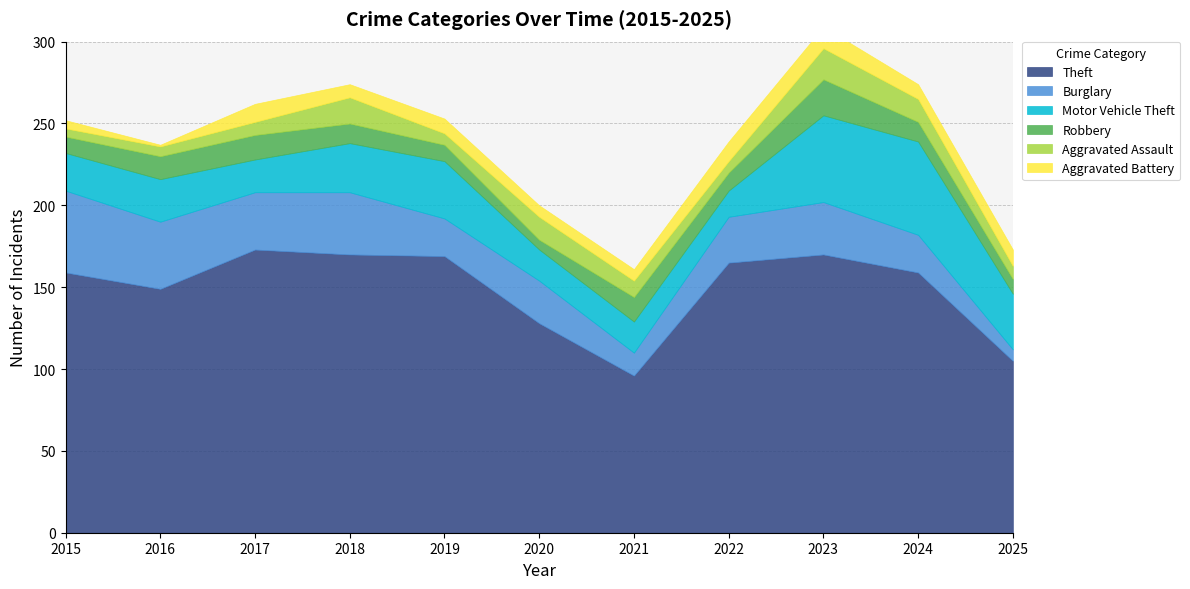

How many lines are shown in the chart?

6